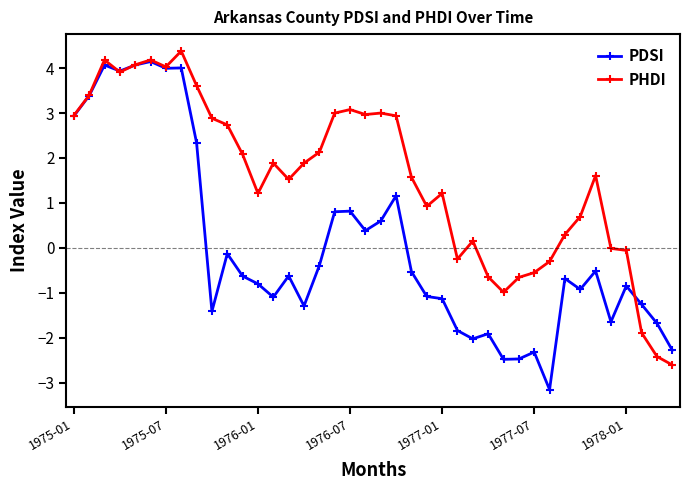

Rank the series by their maximum value, from lowest to highest.

PDSI, PHDI